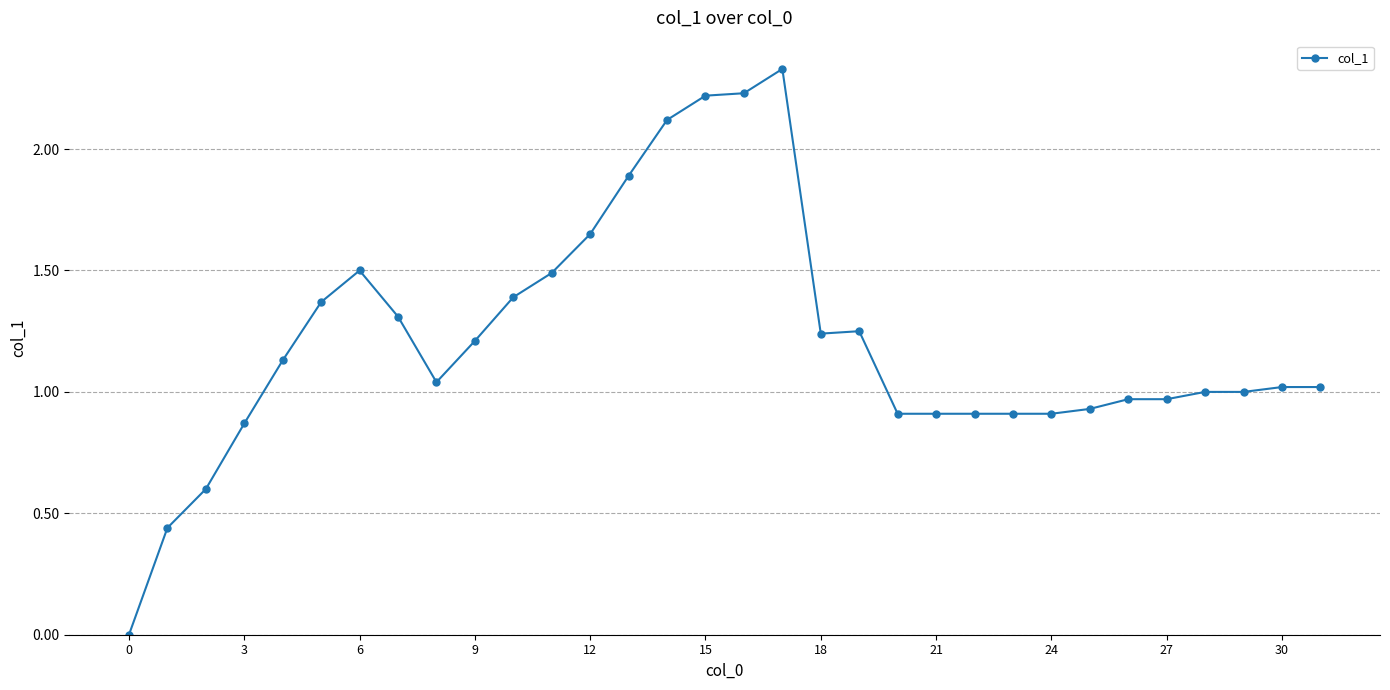

True or false: the data has more than 0 interior local peaks.

True